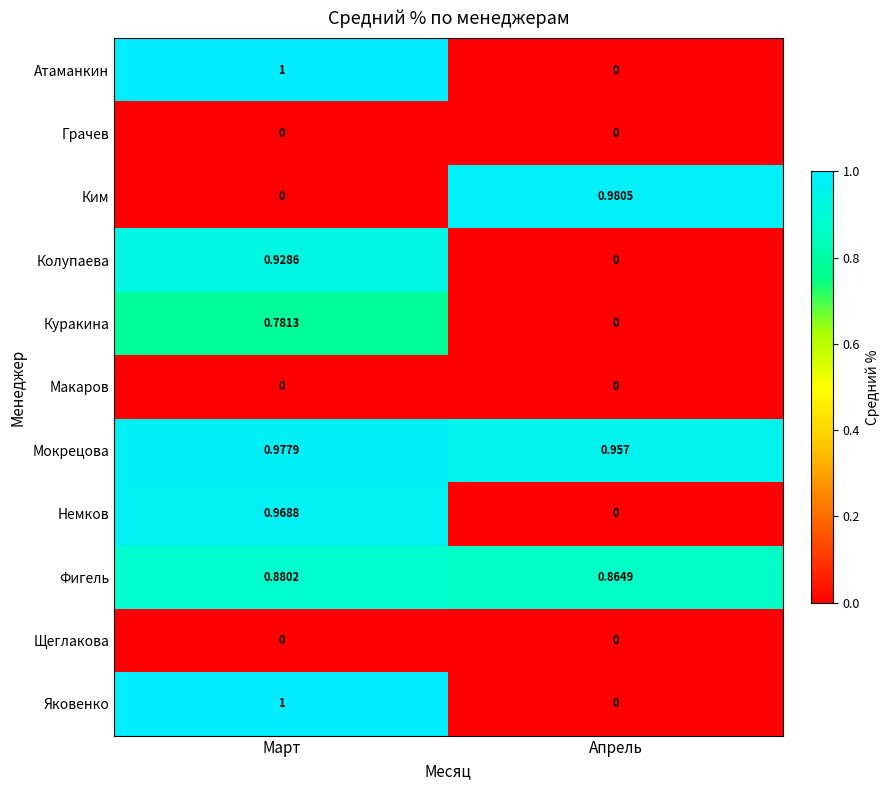

Which category has the highest value in the Ким series?

Апрель